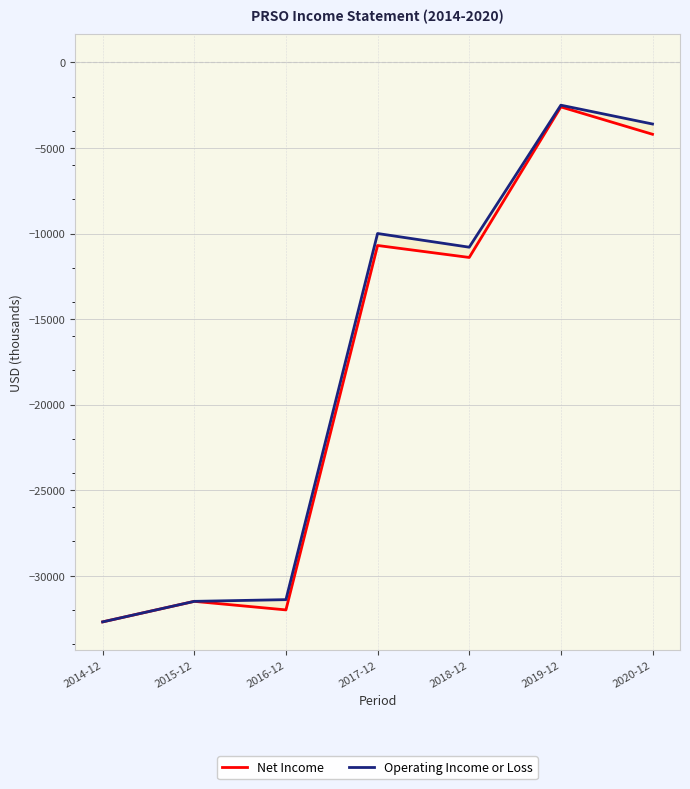

What is the label of the 4th point from the left?

2017-12